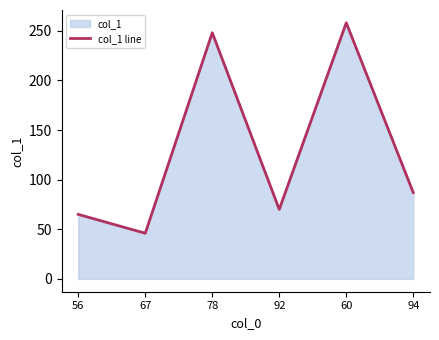

Rank the categories by value from lowest to highest.

67, 56, 92, 94, 78, 60